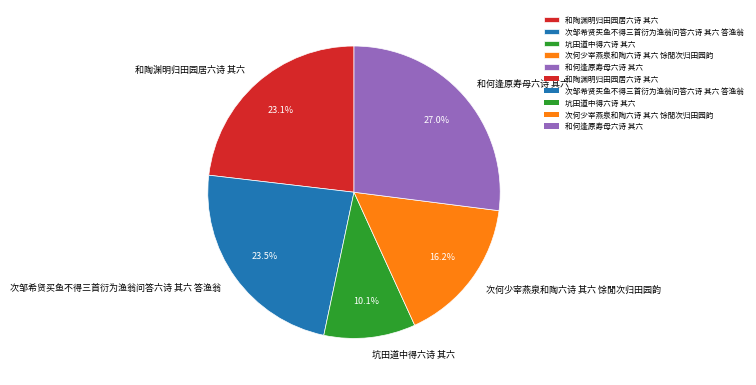

Is the sum of 和何逢原寿母六诗 其六 and 坑田道中得六诗 其六 greater than half?

No